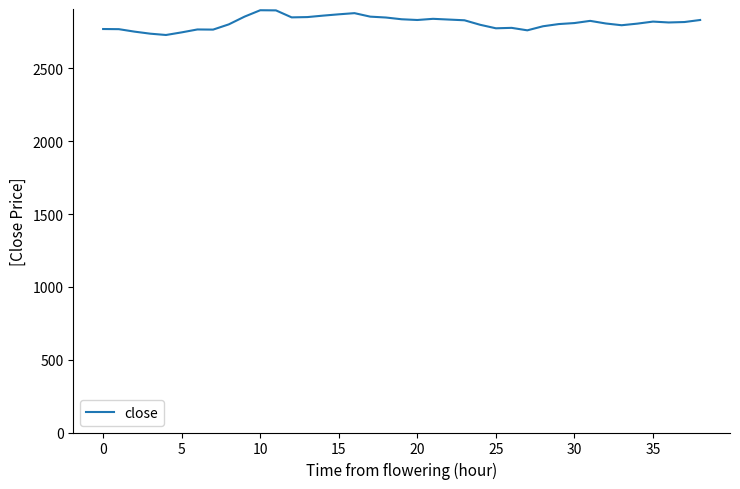

How many lines are shown in the chart?

1